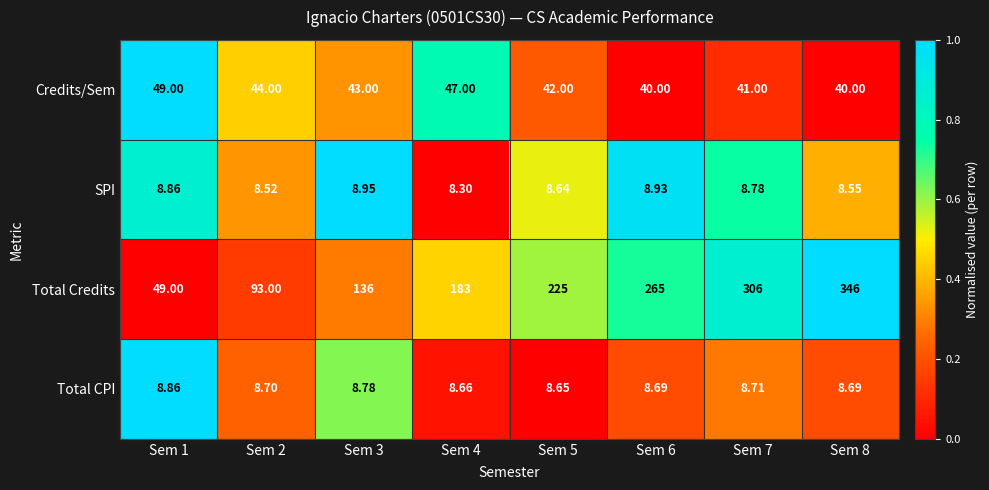

Is the value of Credits/Sem at Sem 2 greater than the value of SPI at Sem 3?

Yes